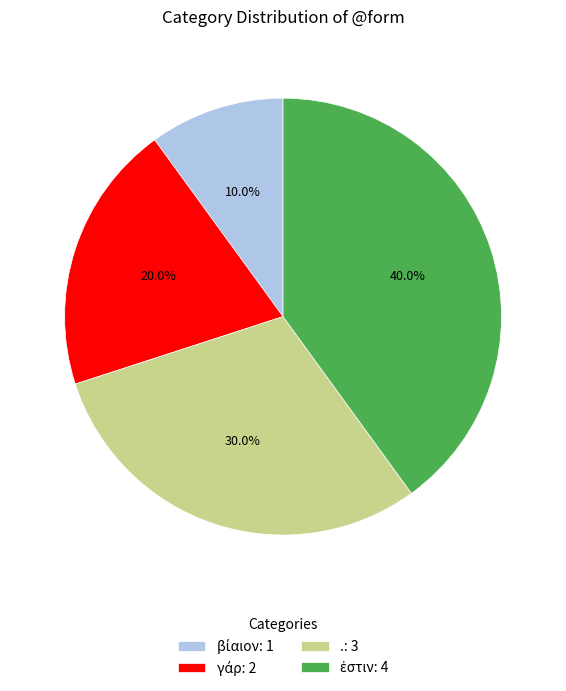

How much of the chart is everything except .: 3?

70.0%